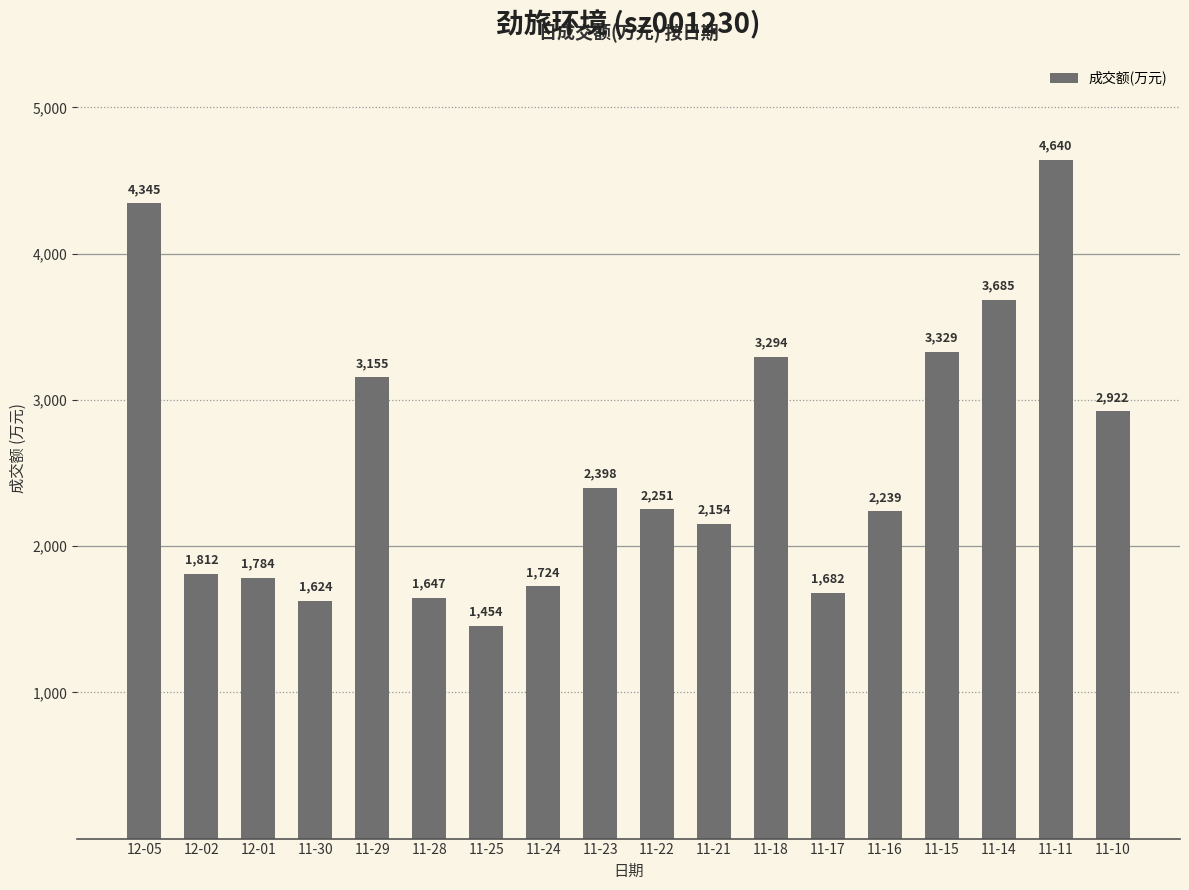

What is the ratio of the value at 11-25 to the value at 12-05?

0.3